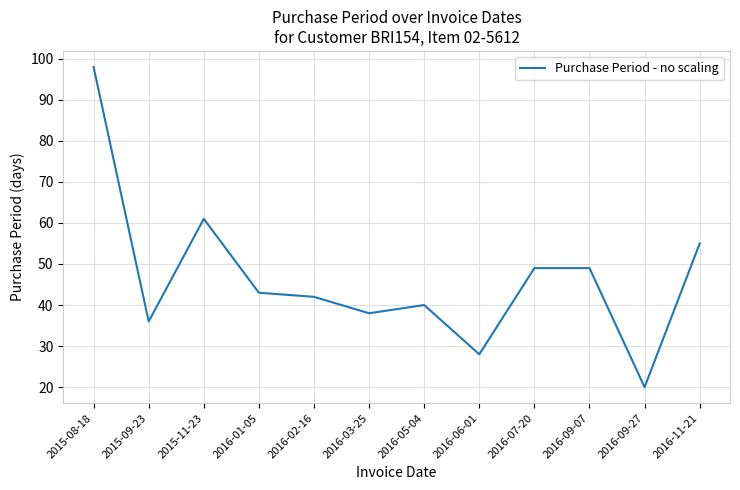

True or false: there are more than 0 points higher than both neighbors.

True